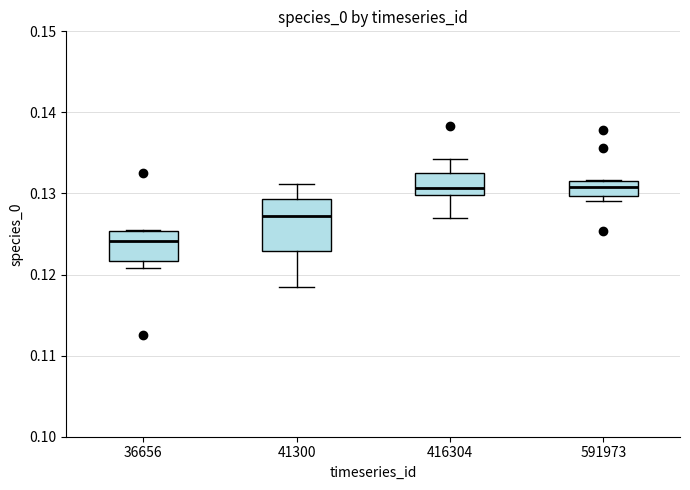

Where does the median line of the box at x = 36656 sit on the y-axis? The values are not printed on the chart, so give them approximately, as read against the axis.

0.124